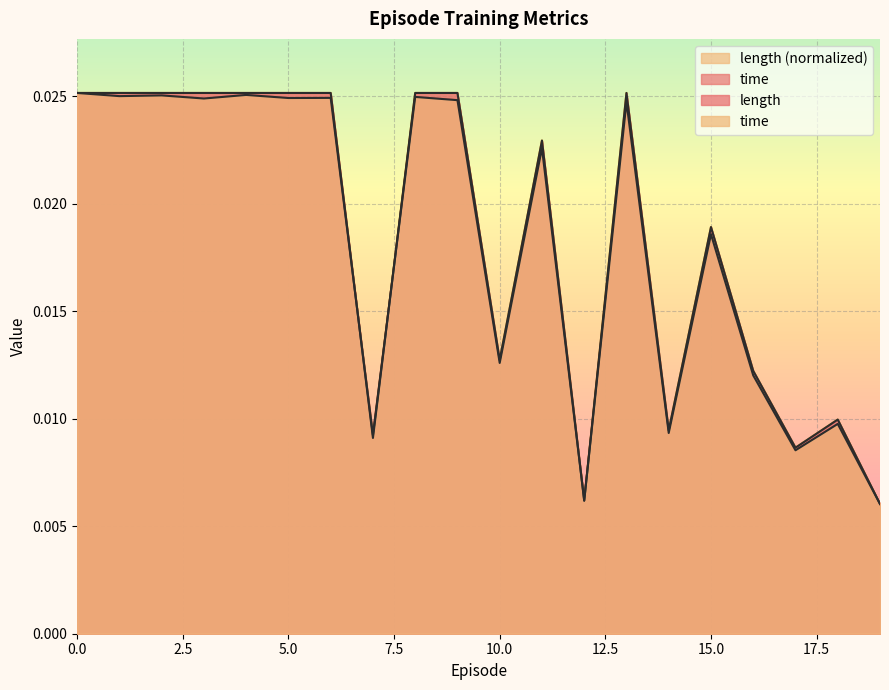

Which label corresponds to the smallest value in the chart?

19